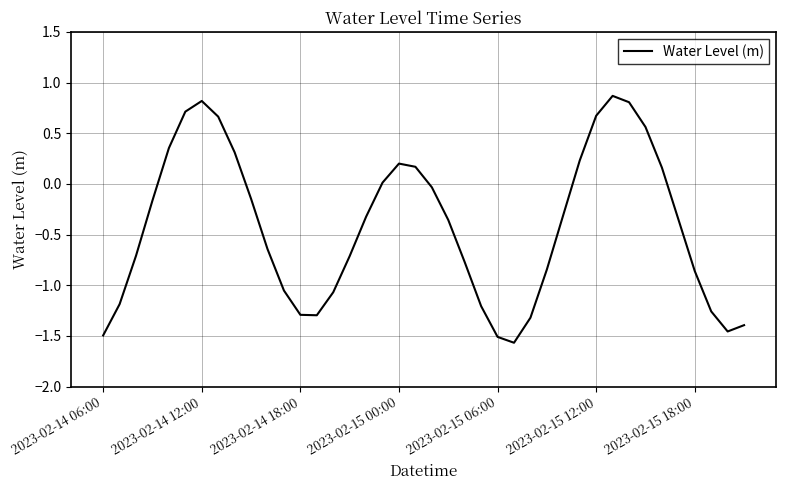

What is the sum of all values?

-16.8